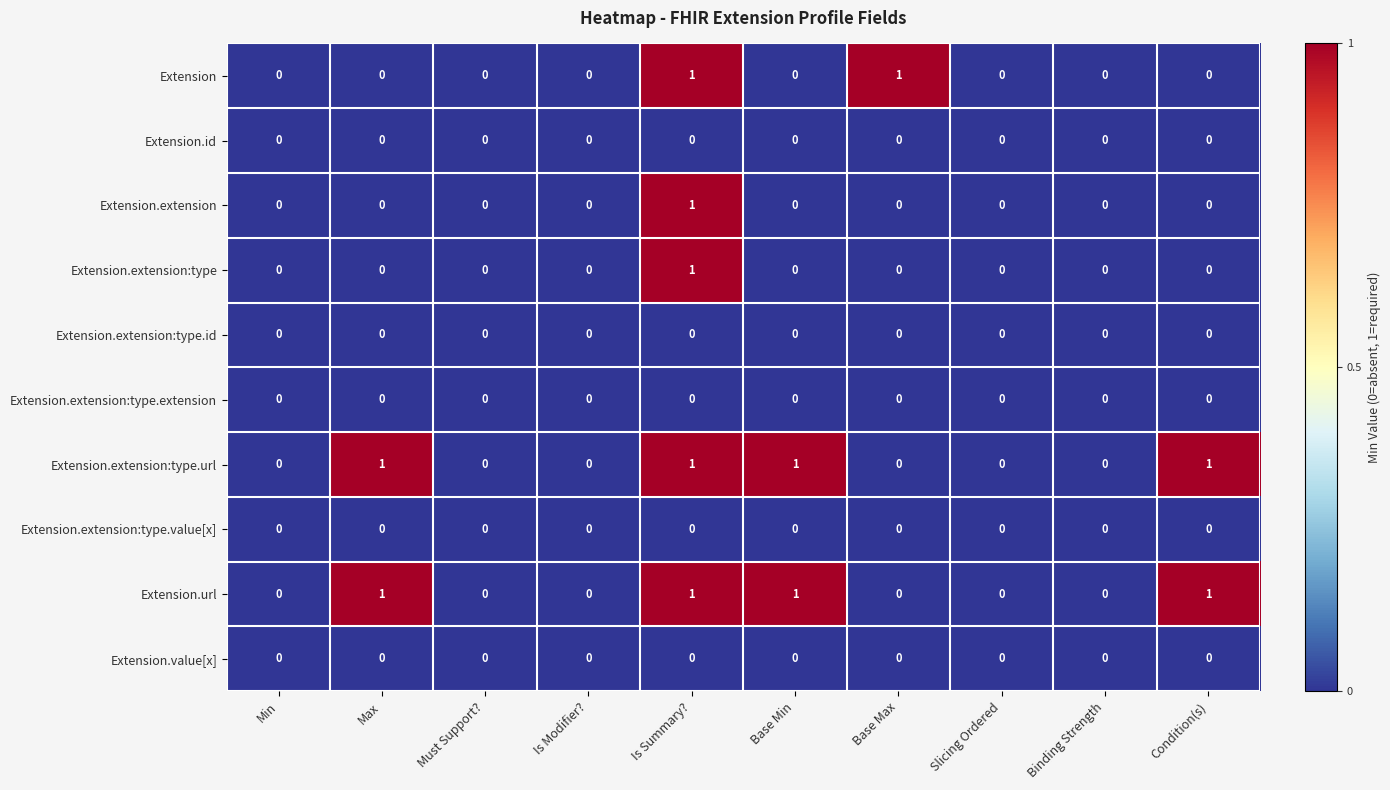

Is it true that Extension.extension:type.id equals 0 at Is Summary??

True